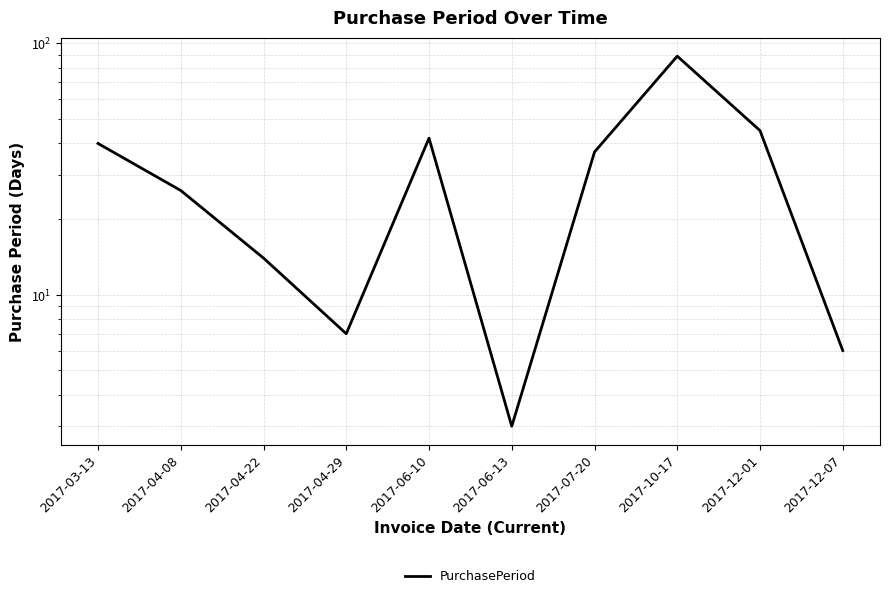

Between 2017-06-13 and 2017-04-29, which is larger?

2017-04-29